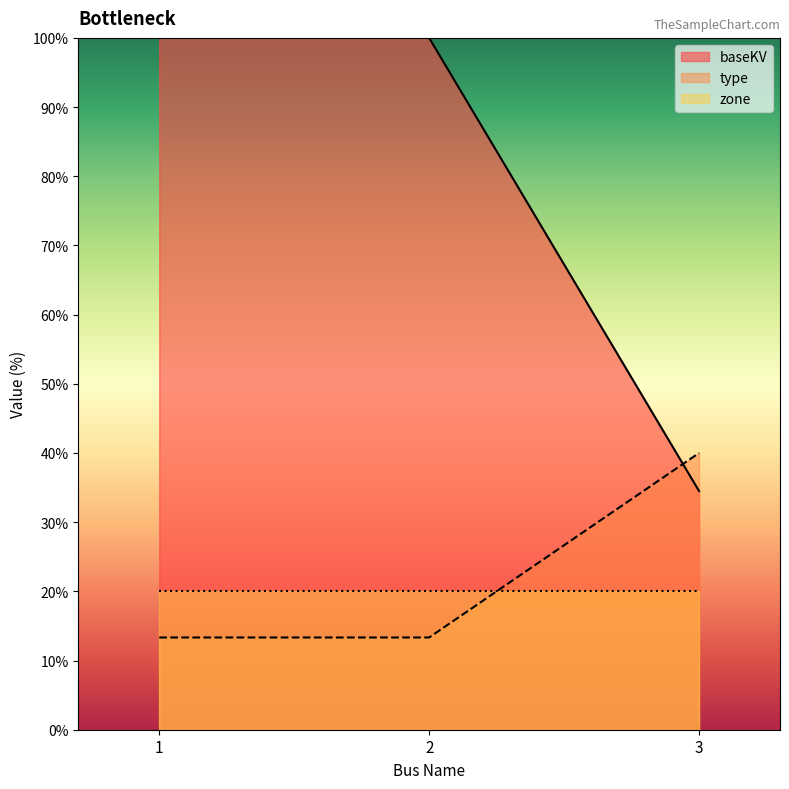

What is the sum of all baseKV values?

234.5